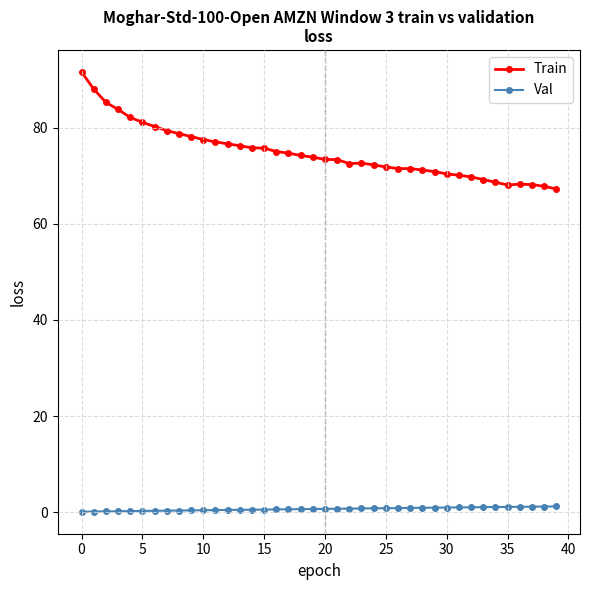

What is the minimum value shown in the chart?

0.1